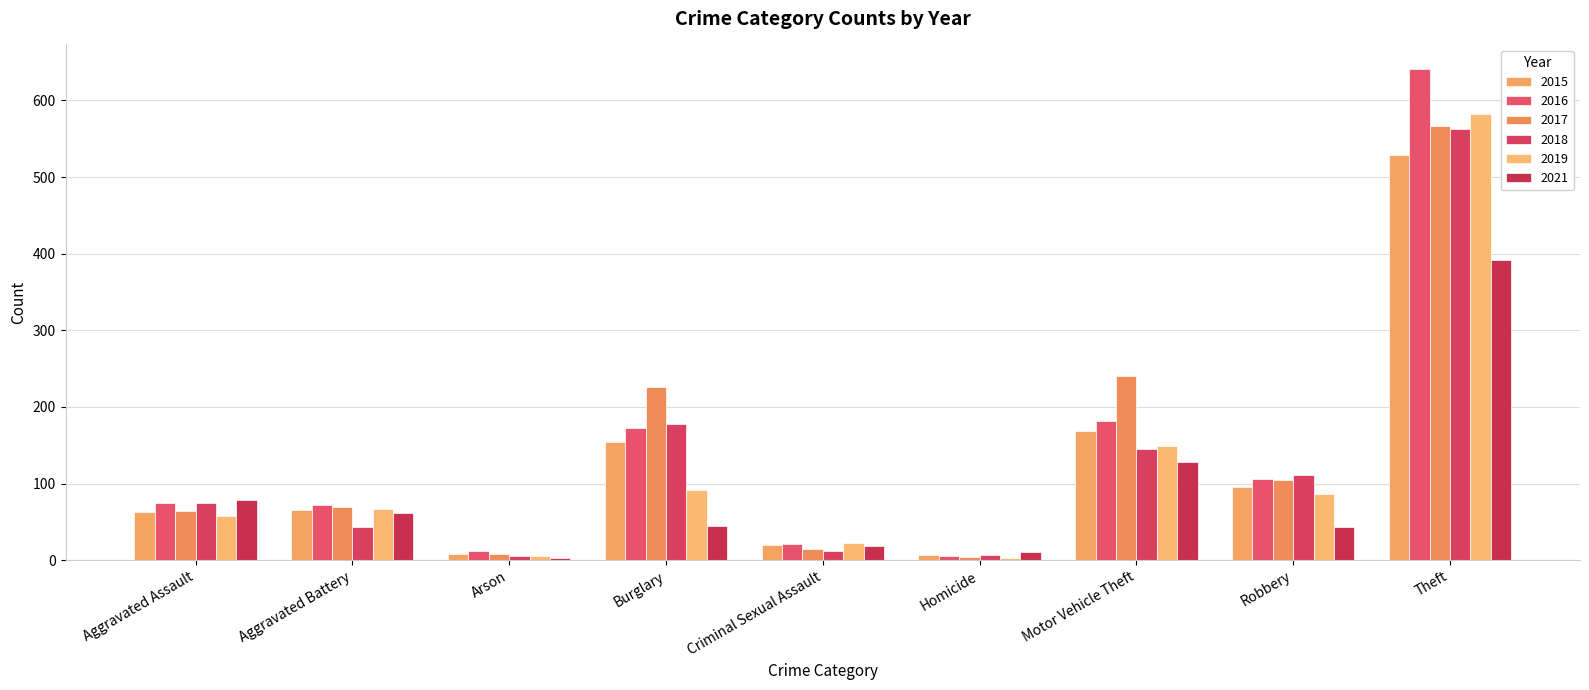

Which series has the largest range (max minus min)?

2016